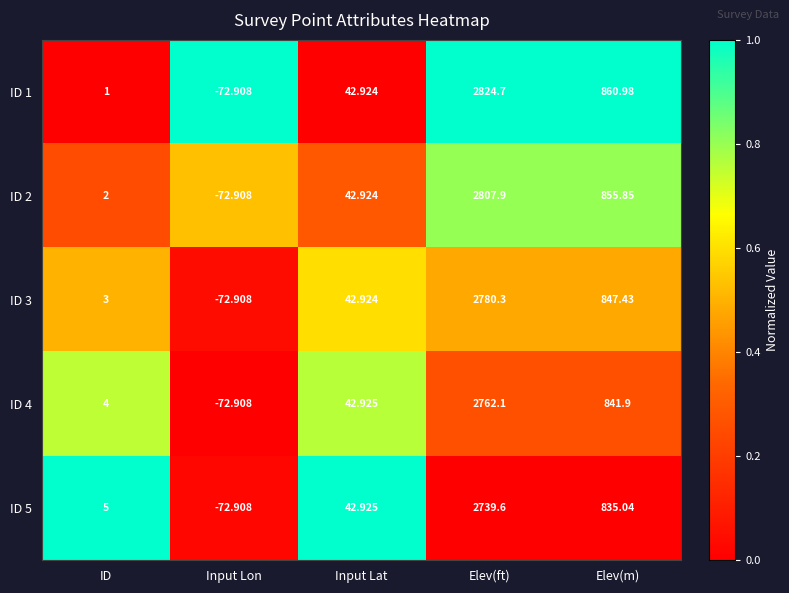

Which series has the largest total across all categories?

ID 1